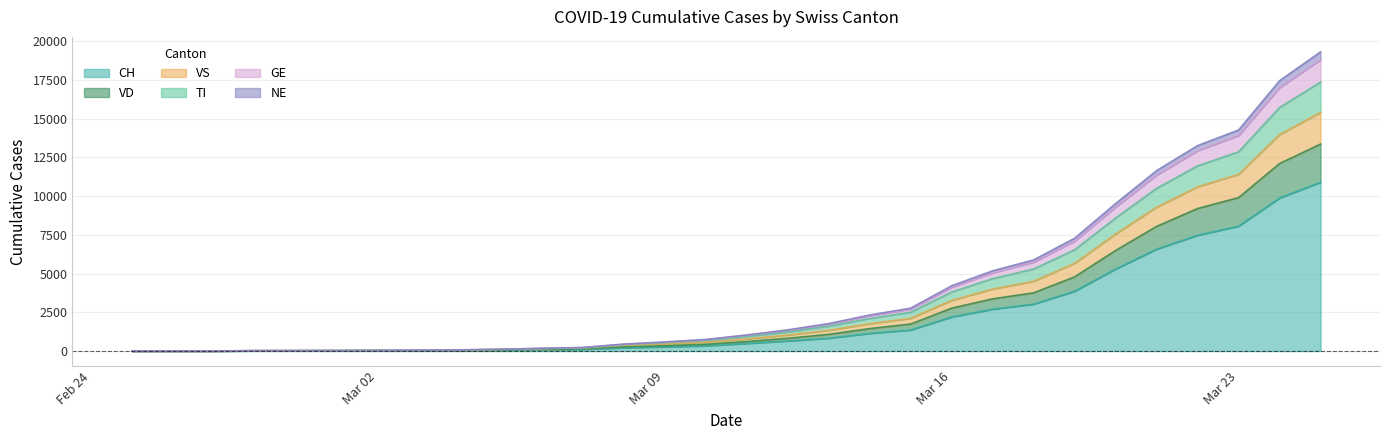

Which category has the lowest value in the CH series?

2020-02-25